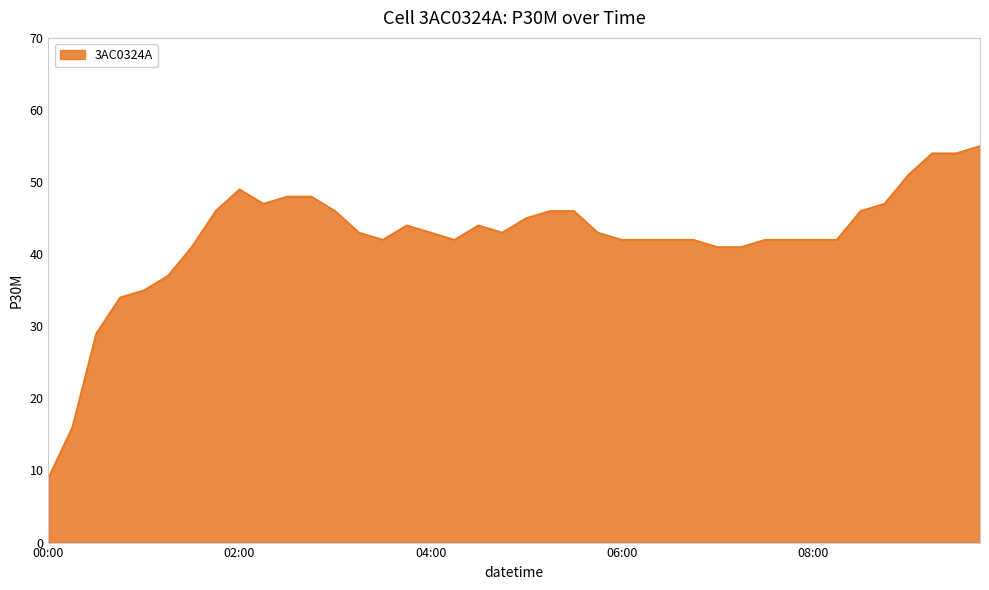

What is the sum of all values?

1691